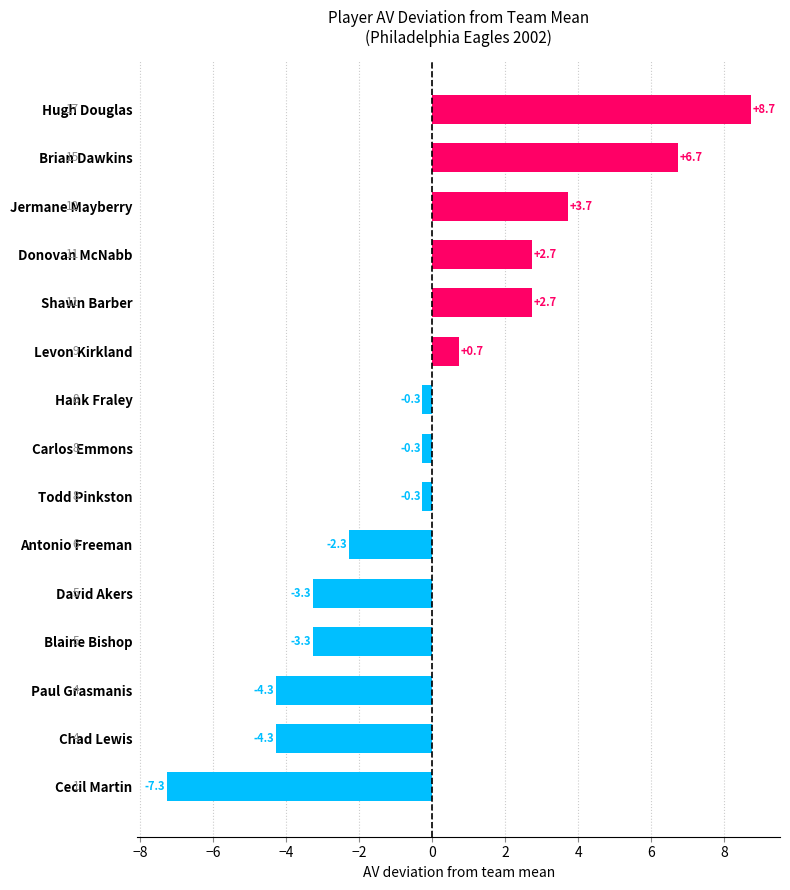

The chart shows a value of 8.7 at Hugh Douglas. True or false?

True